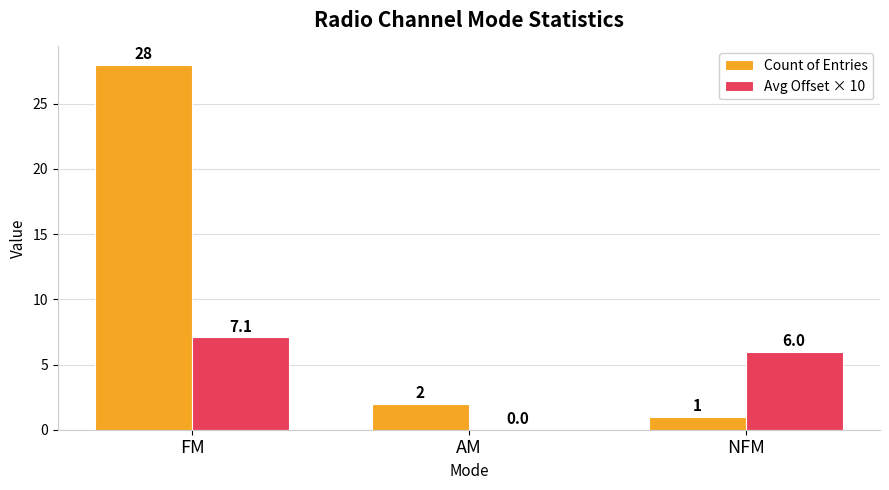

Count the number of categories in the chart.

3